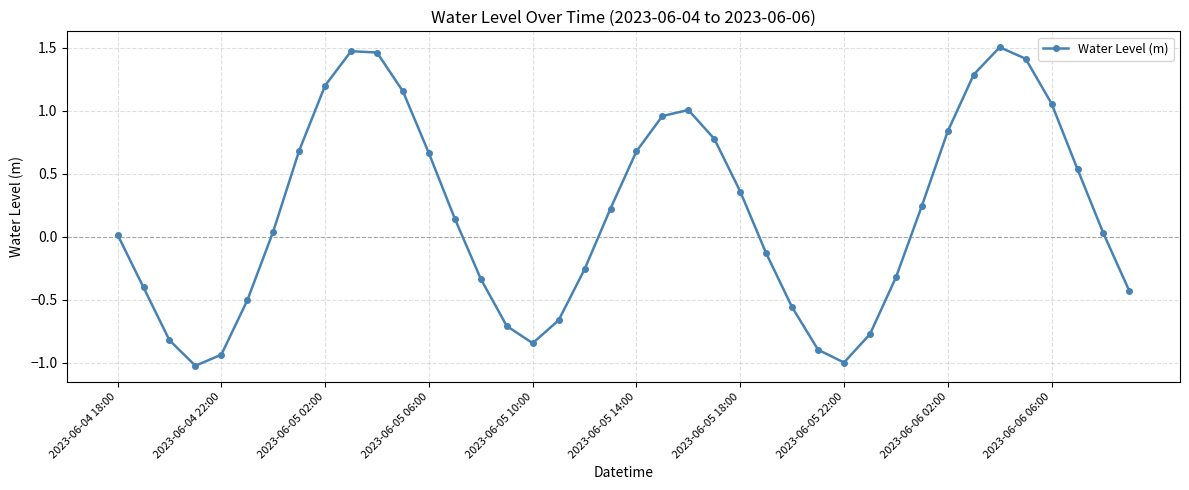

True or false: there are more than 1 points higher than both neighbors.

True